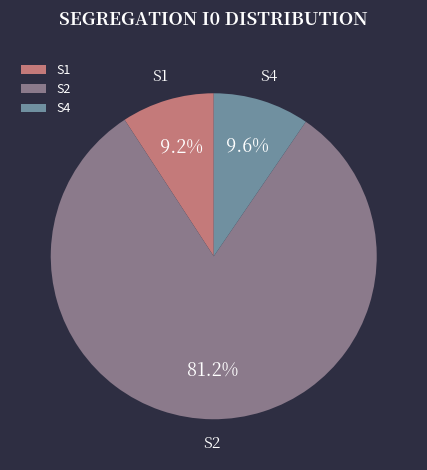

To the nearest percent, what portion does S1 represent?

9%